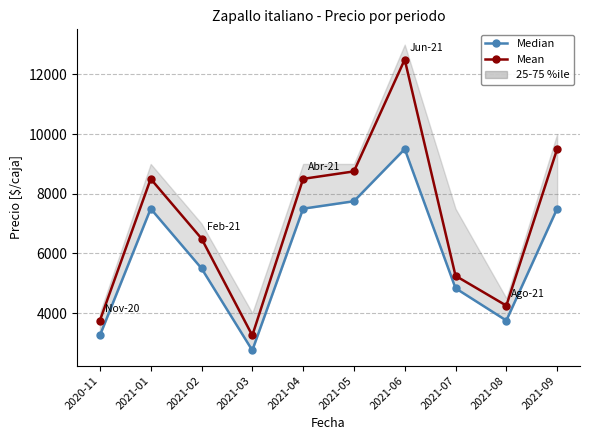

Rank the series by their maximum value, from lowest to highest.

Median, Mean